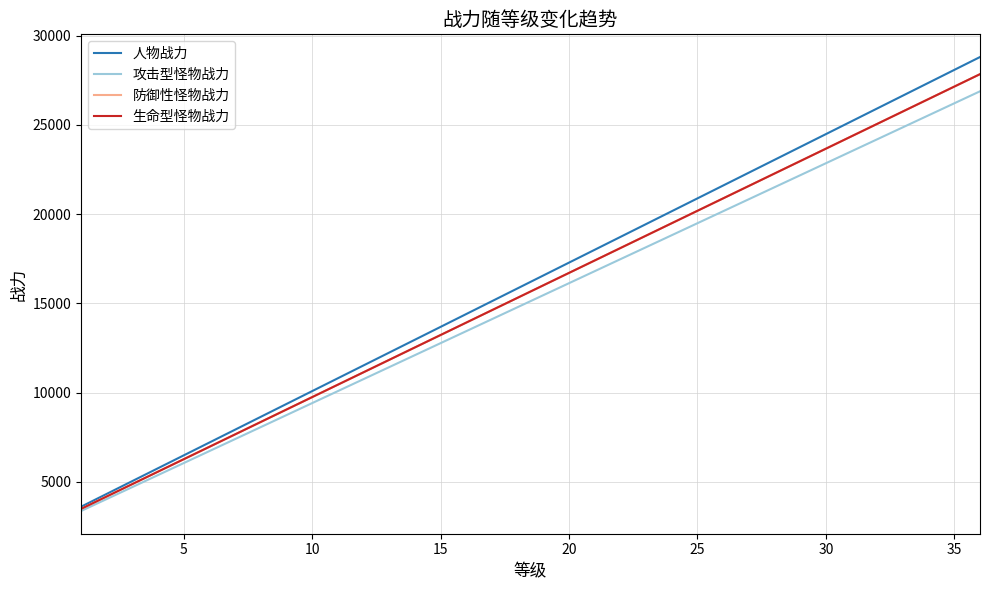

Reading left to right, what are all the values shown in this chart?

人物战力: 3600	4320	5040	5760	6480	7200	7920	8640	9360	10080	10800	11520	12240	12960	13680	14400	15120	15840	16560	17280	18000	18720	19440	20160	20880	21600	22320	23040	23760	24480	25200	25920	26640	27360	28080	28800
攻击型怪物战力: 3360	4032	4704	5376	6048	6720	7392	8064	8736	9408	10080	10752	11424	12096	12768	13440	14112	14784	15456	16128	16800	17472	18144	18816	19488	20160	20832	21504	22176	22848	23520	24192	24864	25536	26208	26880
防御性怪物战力: 3480	4176	4872	5568	6264	6960	7656	8352	9048	9744	10440	11136	11832	12528	13224	13920	14616	15312	16008	16704	17400	18096	18792	19488	20184	20880	21576	22272	22968	23664	24360	25056	25752	26448	27144	27840
生命型怪物战力: 3480	4176	4872	5568	6264	6960	7656	8352	9048	9744	10440	11136	11832	12528	13224	13920	14616	15312	16008	16704	17400	18096	18792	19488	20184	20880	21576	22272	22968	23664	24360	25056	25752	26448	27144	27840